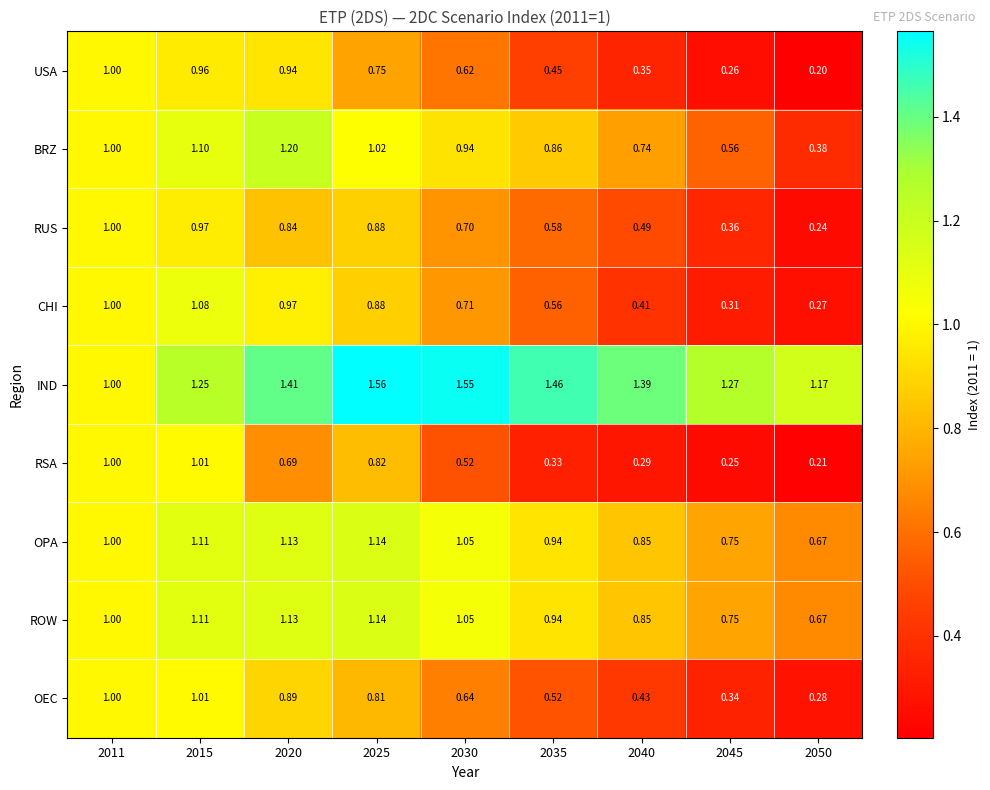

Between 2011 and 2025, which series saw the biggest shift?

IND